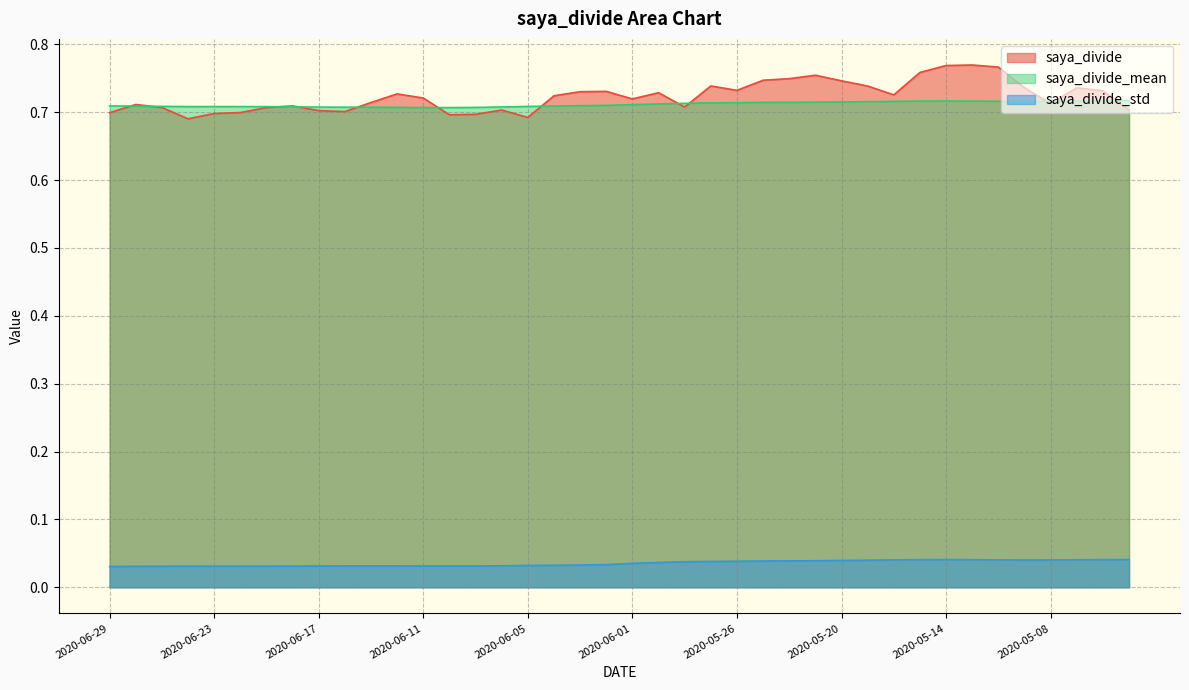

Reading right to left, extract all data points from this chart.

saya_divide: 2020-04-30=0.7	2020-05-01=0.7	2020-05-07=0.7	2020-05-08=0.7	2020-05-11=0.7	2020-05-12=0.8	2020-05-13=0.8	2020-05-14=0.8	2020-05-15=0.8	2020-05-18=0.7	2020-05-19=0.7	2020-05-20=0.7	2020-05-21=0.8	2020-05-22=0.7	2020-05-25=0.7	2020-05-26=0.7	2020-05-27=0.7	2020-05-28=0.7	2020-05-29=0.7	2020-06-01=0.7	2020-06-02=0.7	2020-06-03=0.7	2020-06-04=0.7	2020-06-05=0.7	2020-06-08=0.7	2020-06-09=0.7	2020-06-10=0.7	2020-06-11=0.7	2020-06-12=0.7	2020-06-15=0.7	2020-06-16=0.7	2020-06-17=0.7	2020-06-18=0.7	2020-06-19=0.7	2020-06-22=0.7	2020-06-23=0.7	2020-06-24=0.7	2020-06-25=0.7	2020-06-26=0.7	2020-06-29=0.7
saya_divide_mean: 2020-04-30=0.7	2020-05-01=0.7	2020-05-07=0.7	2020-05-08=0.7	2020-05-11=0.7	2020-05-12=0.7	2020-05-13=0.7	2020-05-14=0.7	2020-05-15=0.7	2020-05-18=0.7	2020-05-19=0.7	2020-05-20=0.7	2020-05-21=0.7	2020-05-22=0.7	2020-05-25=0.7	2020-05-26=0.7	2020-05-27=0.7	2020-05-28=0.7	2020-05-29=0.7	2020-06-01=0.7	2020-06-02=0.7	2020-06-03=0.7	2020-06-04=0.7	2020-06-05=0.7	2020-06-08=0.7	2020-06-09=0.7	2020-06-10=0.7	2020-06-11=0.7	2020-06-12=0.7	2020-06-15=0.7	2020-06-16=0.7	2020-06-17=0.7	2020-06-18=0.7	2020-06-19=0.7	2020-06-22=0.7	2020-06-23=0.7	2020-06-24=0.7	2020-06-25=0.7	2020-06-26=0.7	2020-06-29=0.7
saya_divide_std: 2020-04-30=0.0	2020-05-01=0.0	2020-05-07=0.0	2020-05-08=0.0	2020-05-11=0.0	2020-05-12=0.0	2020-05-13=0.0	2020-05-14=0.0	2020-05-15=0.0	2020-05-18=0.0	2020-05-19=0.0	2020-05-20=0.0	2020-05-21=0.0	2020-05-22=0.0	2020-05-25=0.0	2020-05-26=0.0	2020-05-27=0.0	2020-05-28=0.0	2020-05-29=0.0	2020-06-01=0.0	2020-06-02=0.0	2020-06-03=0.0	2020-06-04=0.0	2020-06-05=0.0	2020-06-08=0.0	2020-06-09=0.0	2020-06-10=0.0	2020-06-11=0.0	2020-06-12=0.0	2020-06-15=0.0	2020-06-16=0.0	2020-06-17=0.0	2020-06-18=0.0	2020-06-19=0.0	2020-06-22=0.0	2020-06-23=0.0	2020-06-24=0.0	2020-06-25=0.0	2020-06-26=0.0	2020-06-29=0.0